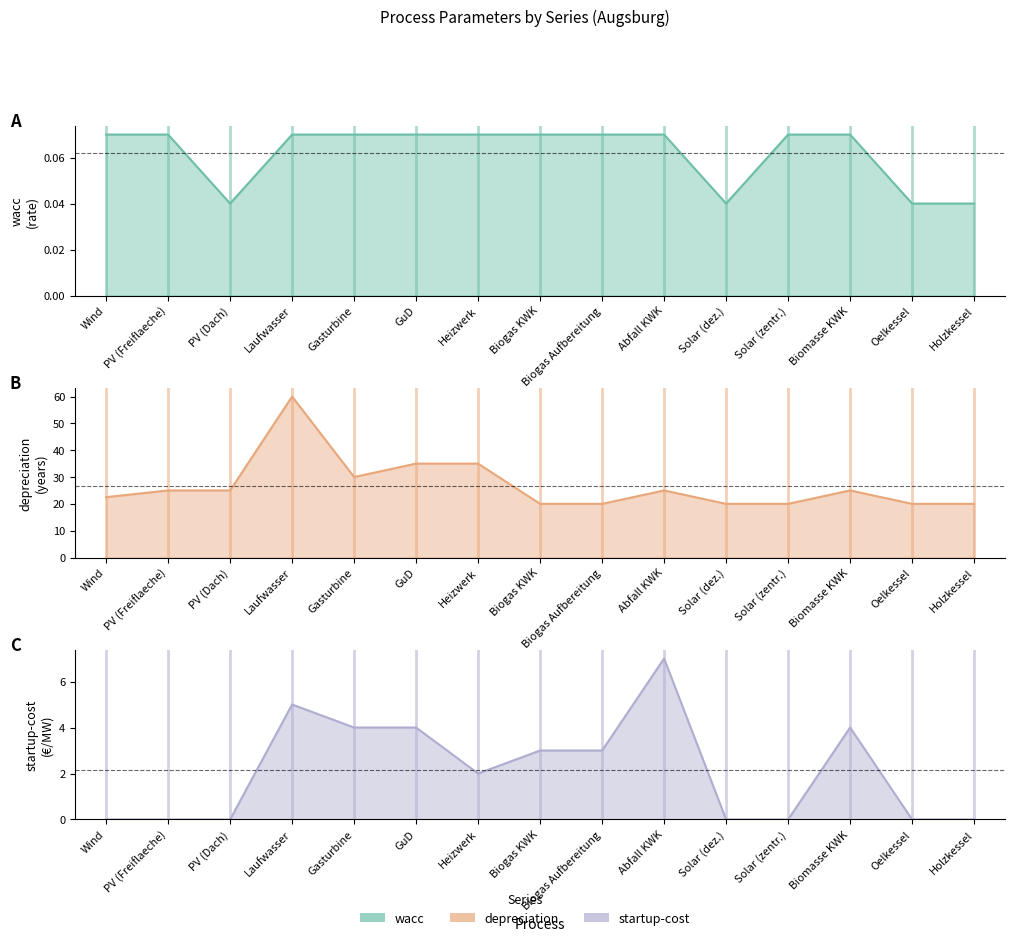

True or false: wacc and depreciation intersect in this chart.

False